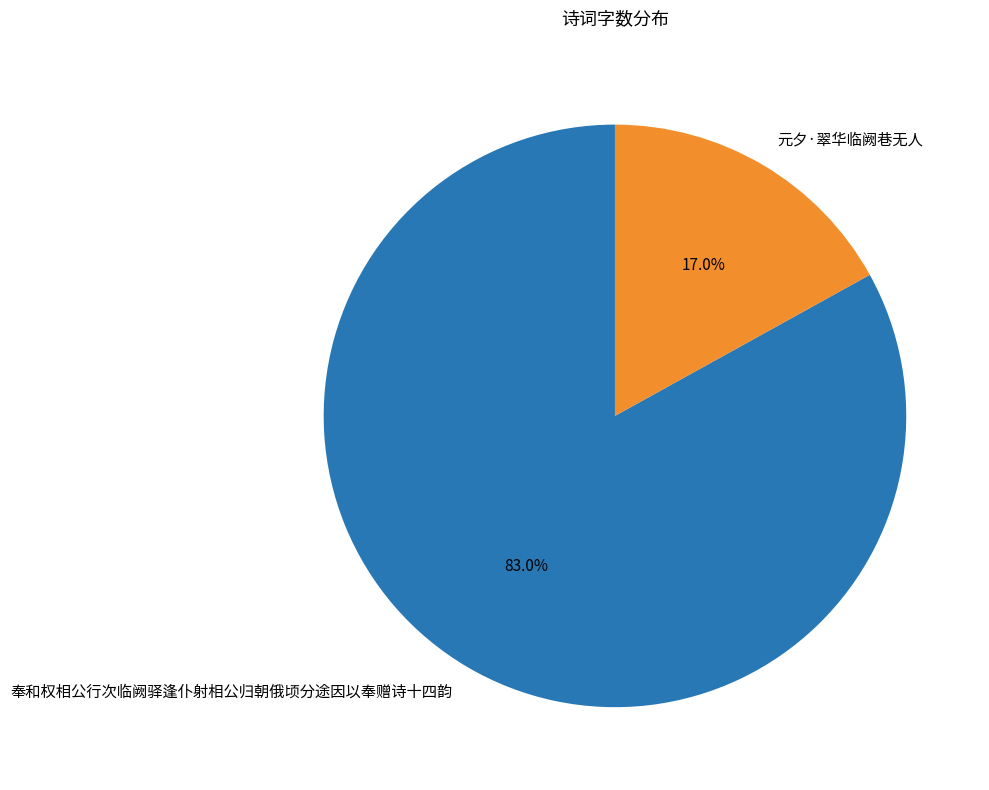

Rank the categories by value from lowest to highest.

元夕·翠华临阙巷无人, 奉和权相公行次临阙驿逢仆射相公归朝俄顷分途因以奉赠诗十四韵